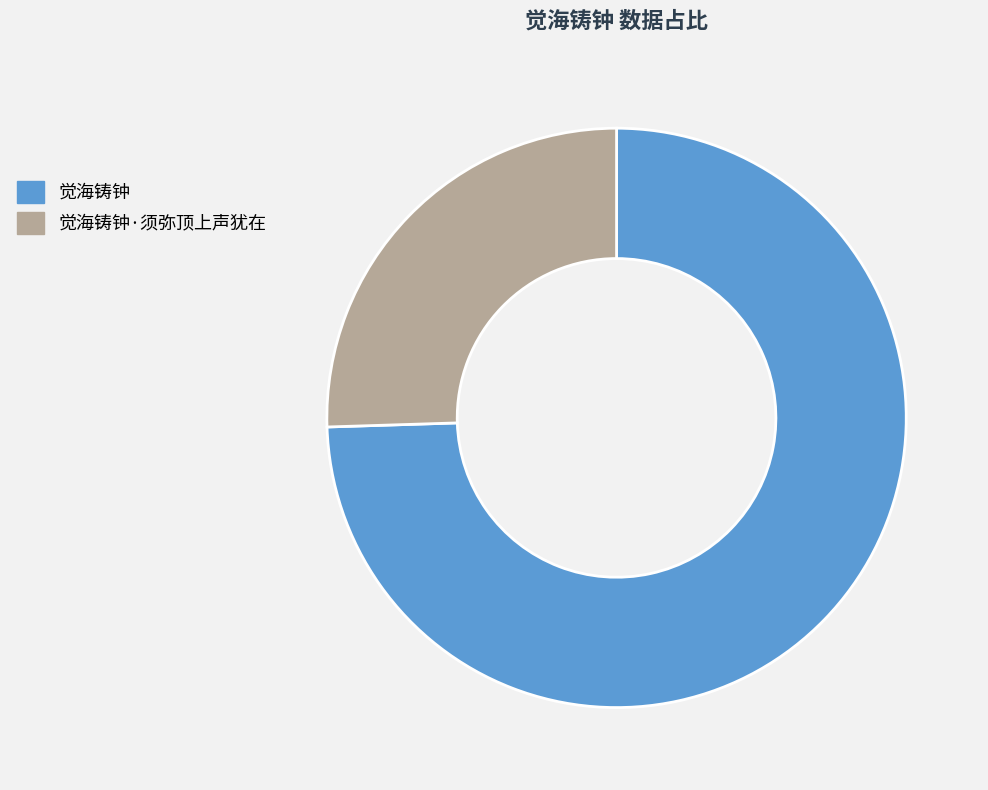

Approximately how many times larger is the value at 觉海铸钟 compared to 觉海铸钟·须弥顶上声犹在?

2.9